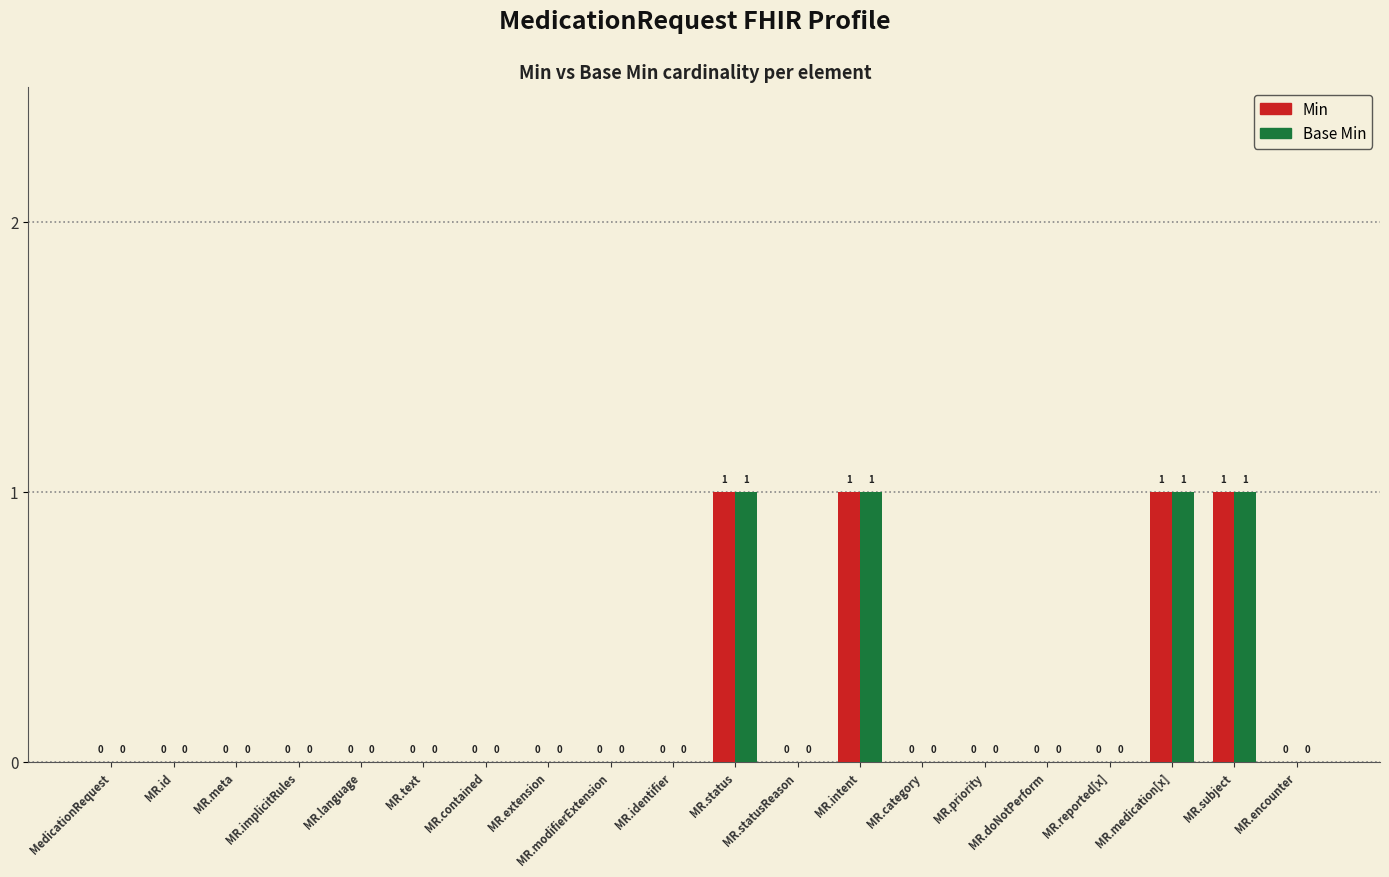

The value of Min at MR.meta is 1. True or false?

False